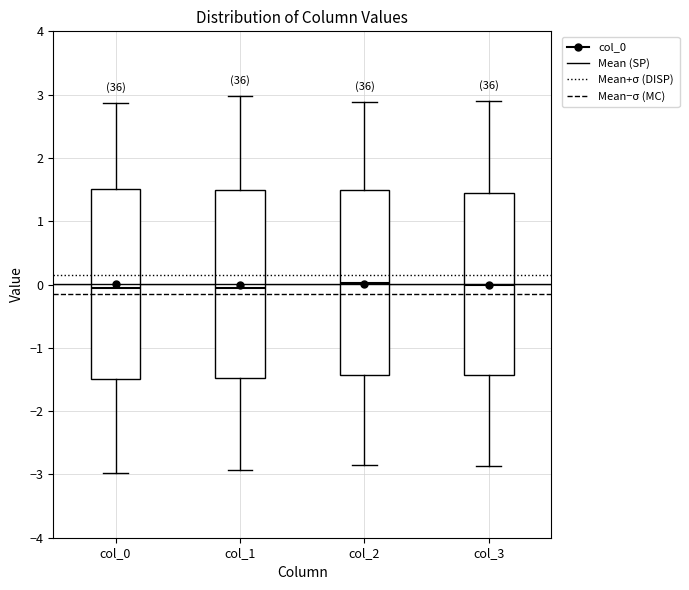

Where is the upper edge of the box for col_3 on the y-axis? The values are not printed on the chart, so give them approximately, as read against the axis.

1.4